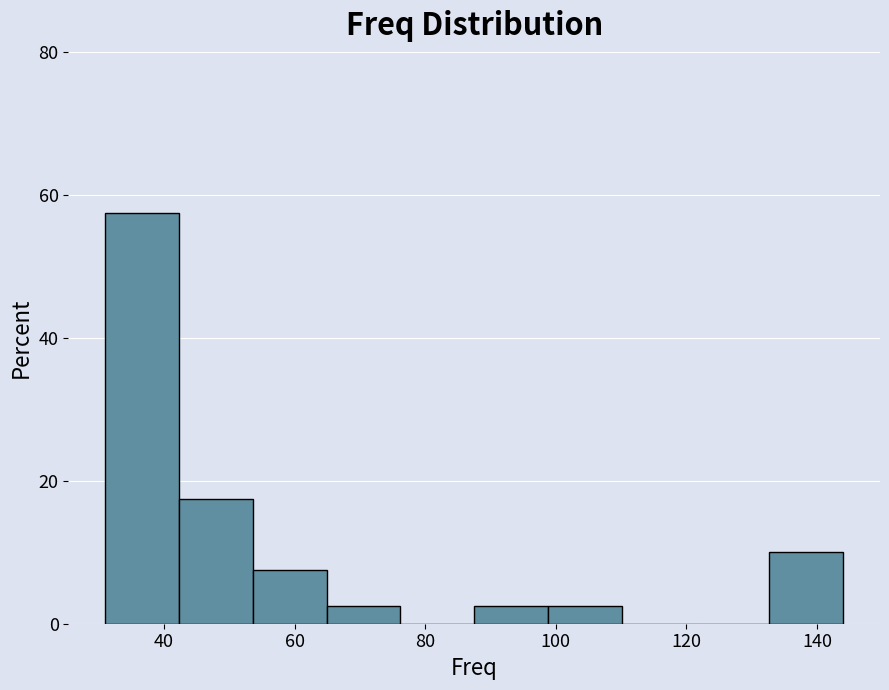

Reading left to right, transcribe this chart: for each bar, give the range it covers on the x-axis and its height. Neither the bar edges nor the heights are printed on the chart, so give them approximately, as read against the axes.

32 to 42: 58
42 to 54: 18
54 to 64: 8
64 to 76: 2
76 to 88: 0
88 to 98: 2
98 to 110: 2
110 to 122: 0
122 to 132: 0
132 to 144: 10